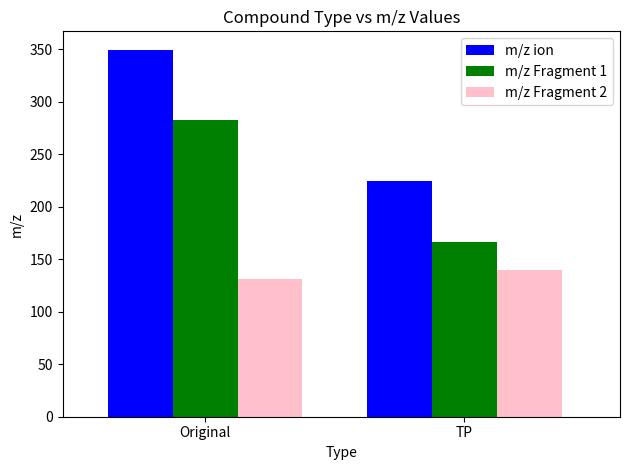

Are the bars horizontal?

No